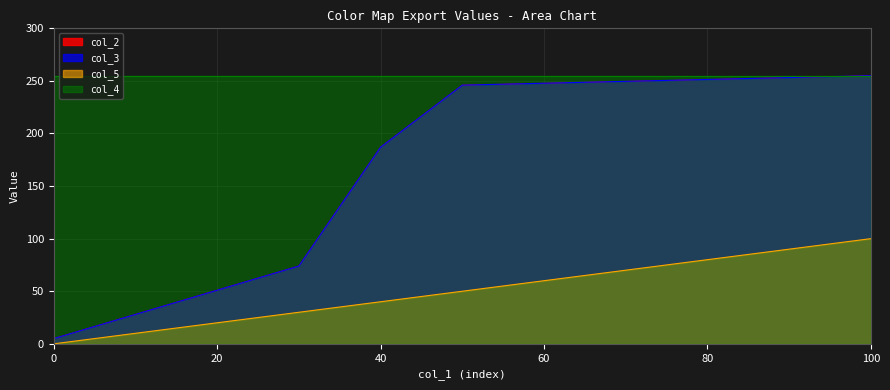

What is the total value across all series at 100?

610